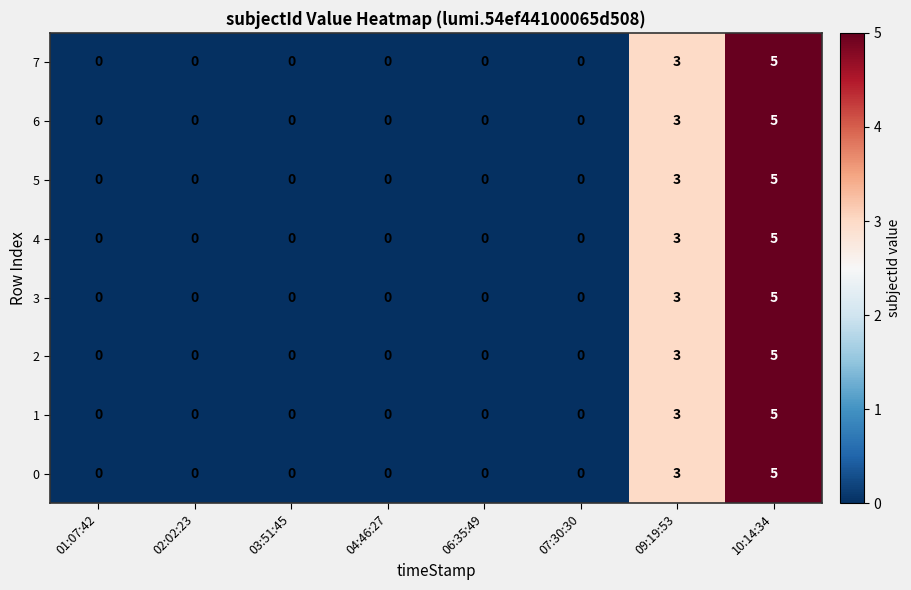

How many series are shown in this chart?

8